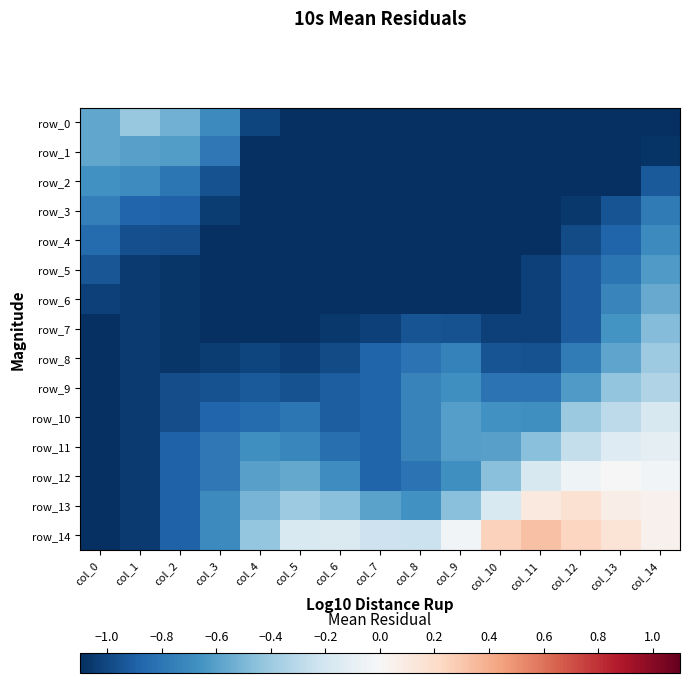

The value of row_13 at col_5 is -0.4. True or false?

True